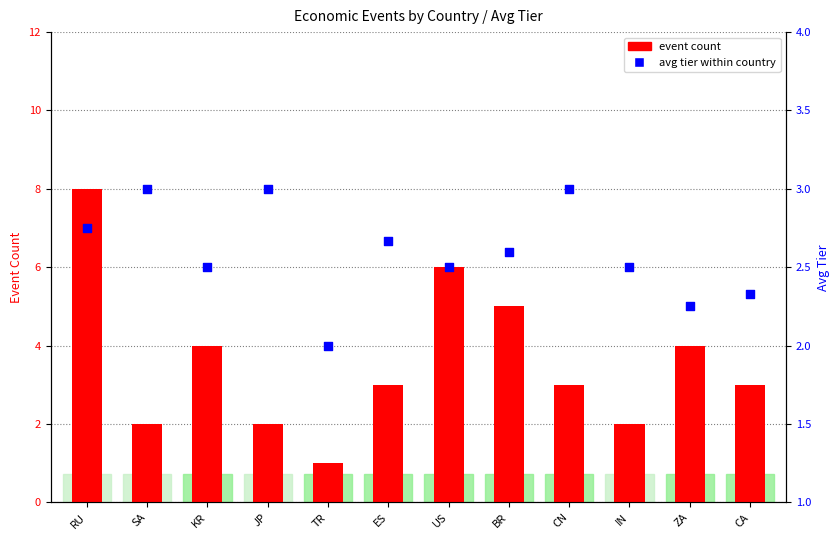

Which series contains the highest Y value?

event count